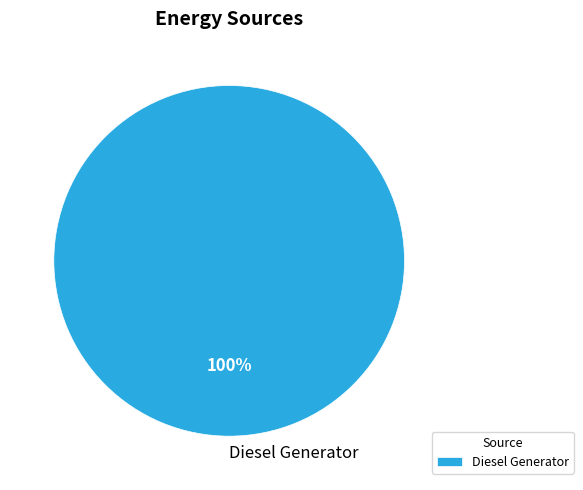

Which category accounts for the majority?

Diesel Generator